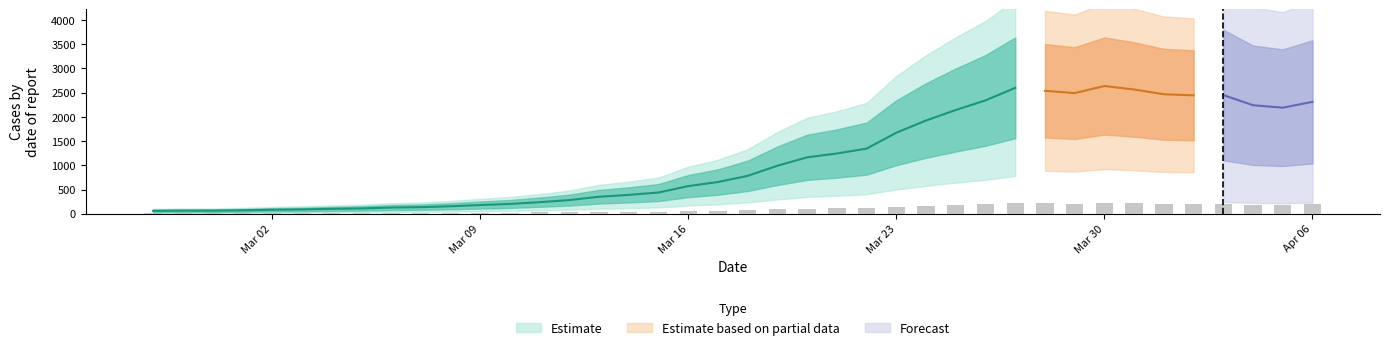

What is the difference between the maximum and minimum values?

206.2